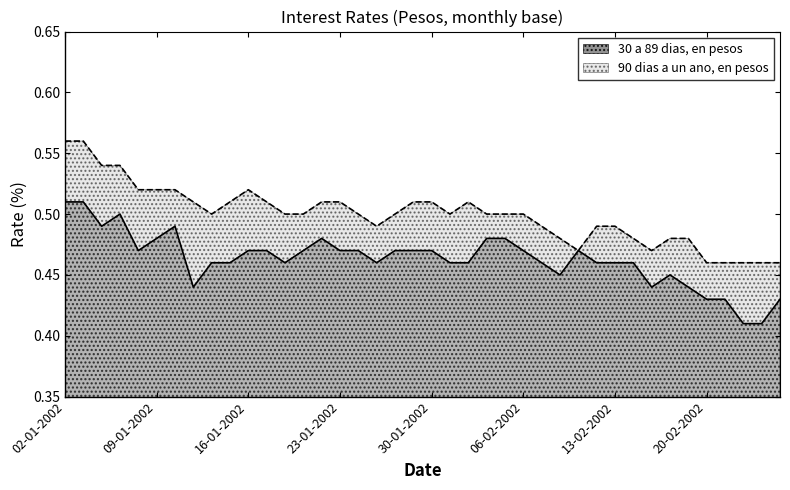

Which series has the largest total across all categories?

90 dias a un ano, en pesos